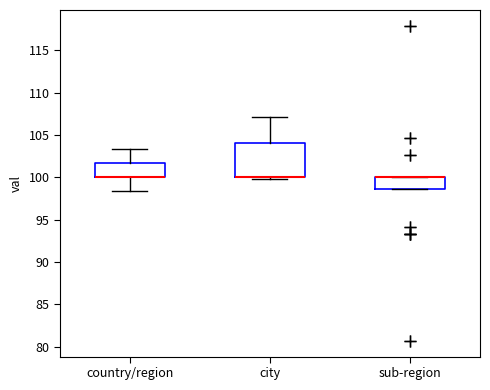

Reading left to right, read every box against the y-axis: the position of its median line, the range the box covers, and the ends of its whiskers. The values are not printed on the chart, so give them approximately, as read against the axis.

country/region: median 100.0 (drawn on the box's lower edge), box 100.0 to 101.5, whiskers 98.5 to 103.5
city: median 100.0 (drawn on the box's lower edge), box 100.0 to 104.0, whiskers 100.0 (just below the box's lower edge) to 107.0
sub-region: median 100.0 (drawn on the box's upper edge), box 98.5 to 100.0, whiskers 98.5 to 100.0